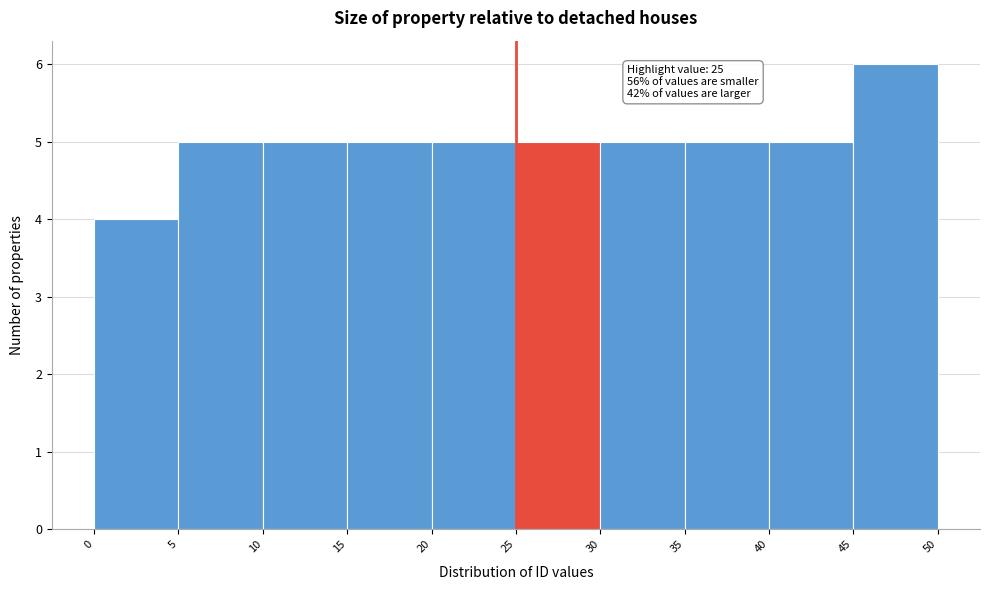

Over which range of the x-axis is the bar tallest?

45 to 50